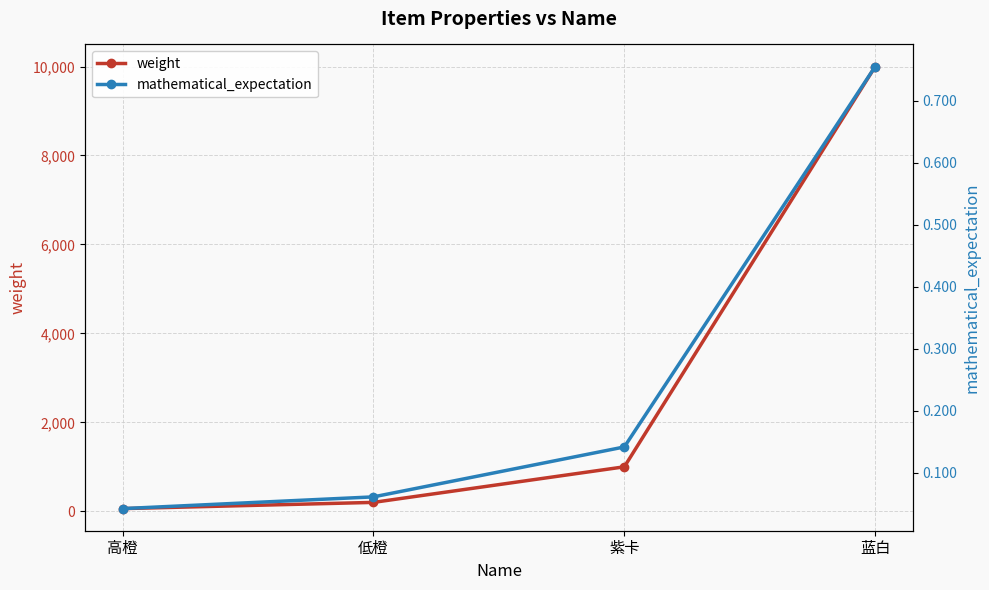

What is the value of the weight point at the 3rd from the left?

1000